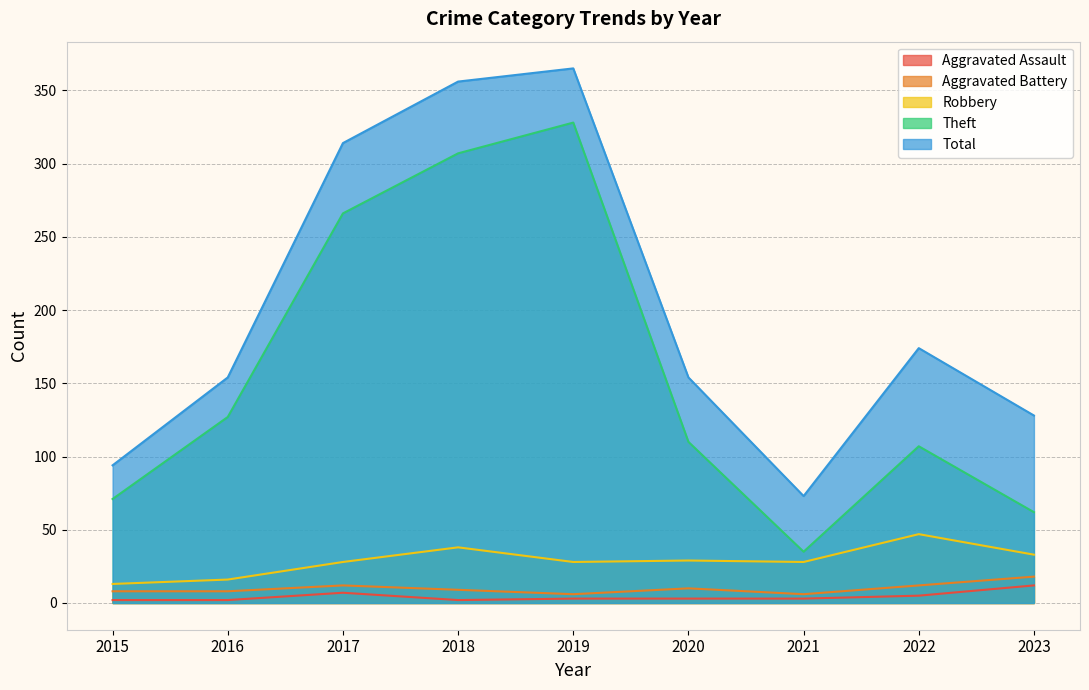

How many interior local valleys does the Robbery series have?

2